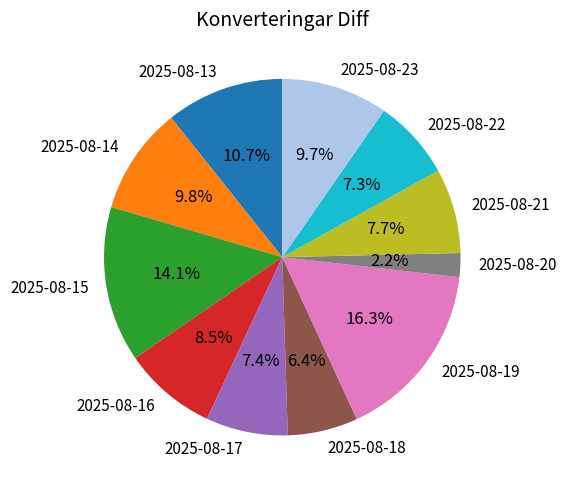

To the nearest percent, what percentage of the pie is 2025-08-14?

10%